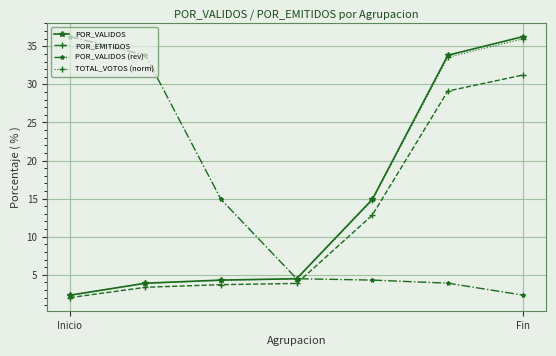

What are all the series names shown in the legend?

POR_VALIDOS, POR_EMITIDOS, POR_VALIDOS (rev), TOTAL_VOTOS (norm)